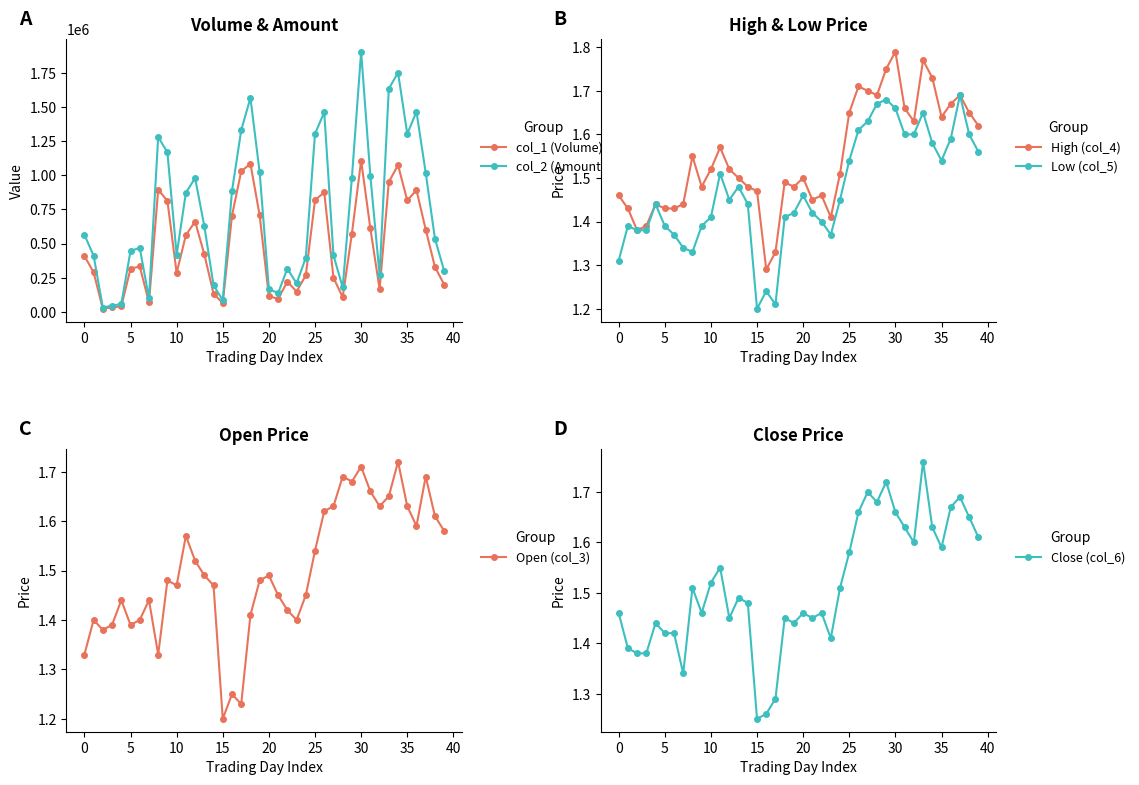

What are all the series names shown in the legend?

col_1 (Volume), col_2 (Amount), High (col_4), Low (col_5), Open (col_3), Close (col_6)